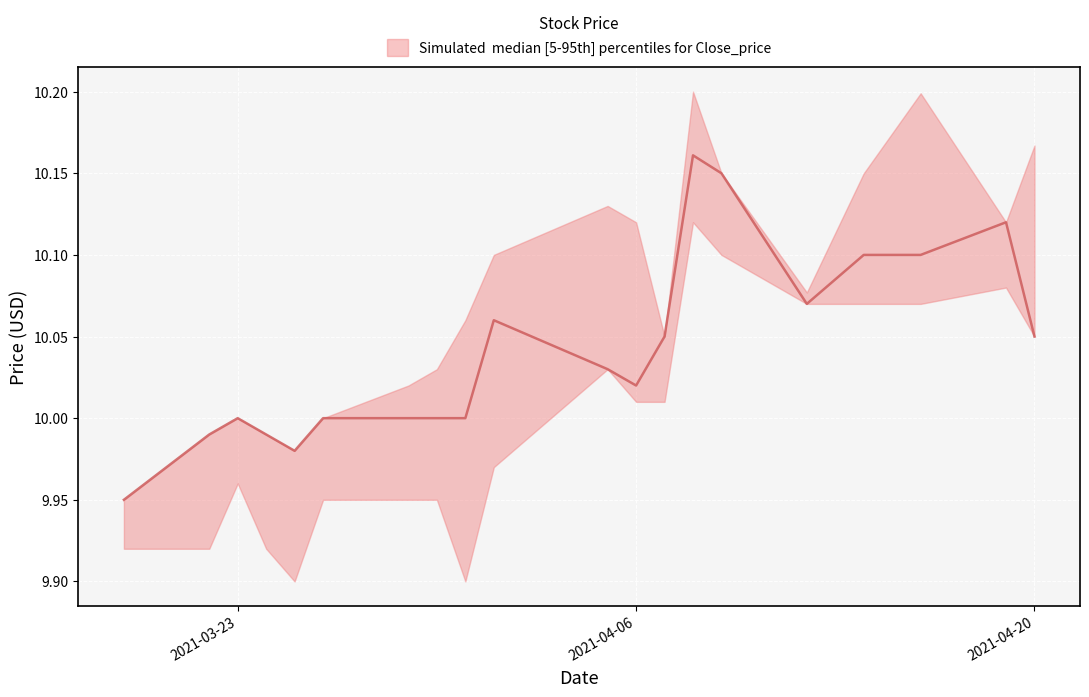

What is the difference between the maximum and second lowest values in the high series?

0.2